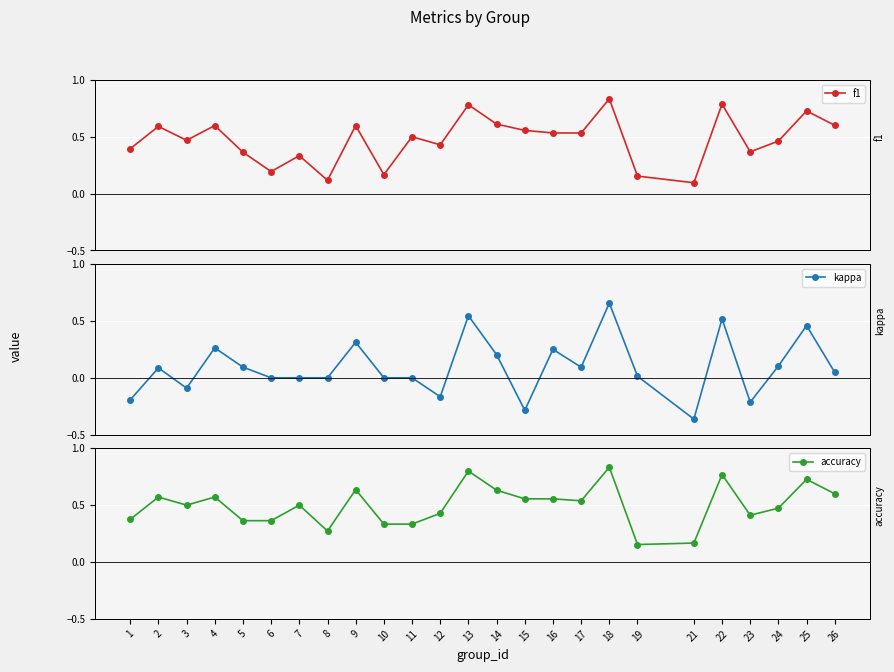

Rank the series at 16 from highest to lowest value.

accuracy, f1, kappa